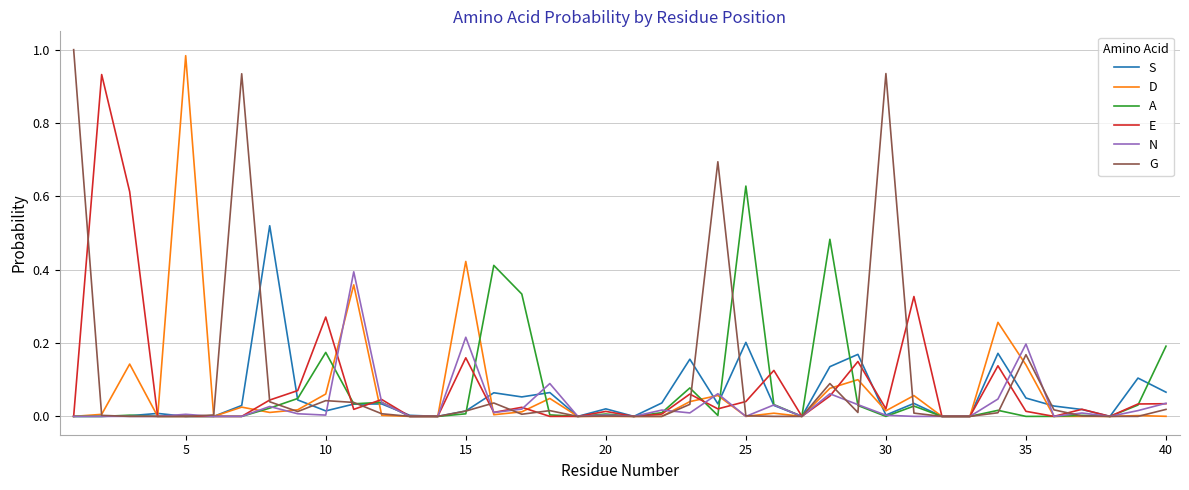

Is this an area chart (filled region under the line)?

No